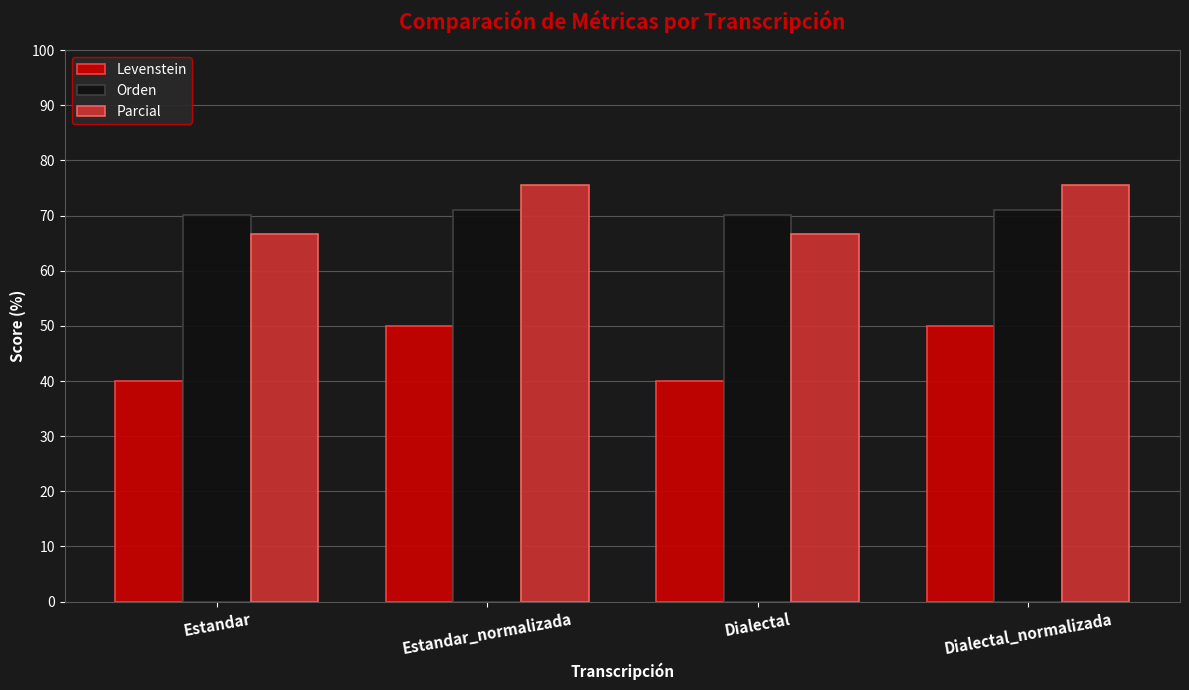

Reading left to right, extract all data points from this chart.

Levenstein: Estandar=40.0	Estandar_normalizada=50.0	Dialectal=40.0	Dialectal_normalizada=50.0
Orden: Estandar=70.1	Estandar_normalizada=71.1	Dialectal=70.1	Dialectal_normalizada=71.1
Parcial: Estandar=66.7	Estandar_normalizada=75.6	Dialectal=66.7	Dialectal_normalizada=75.6